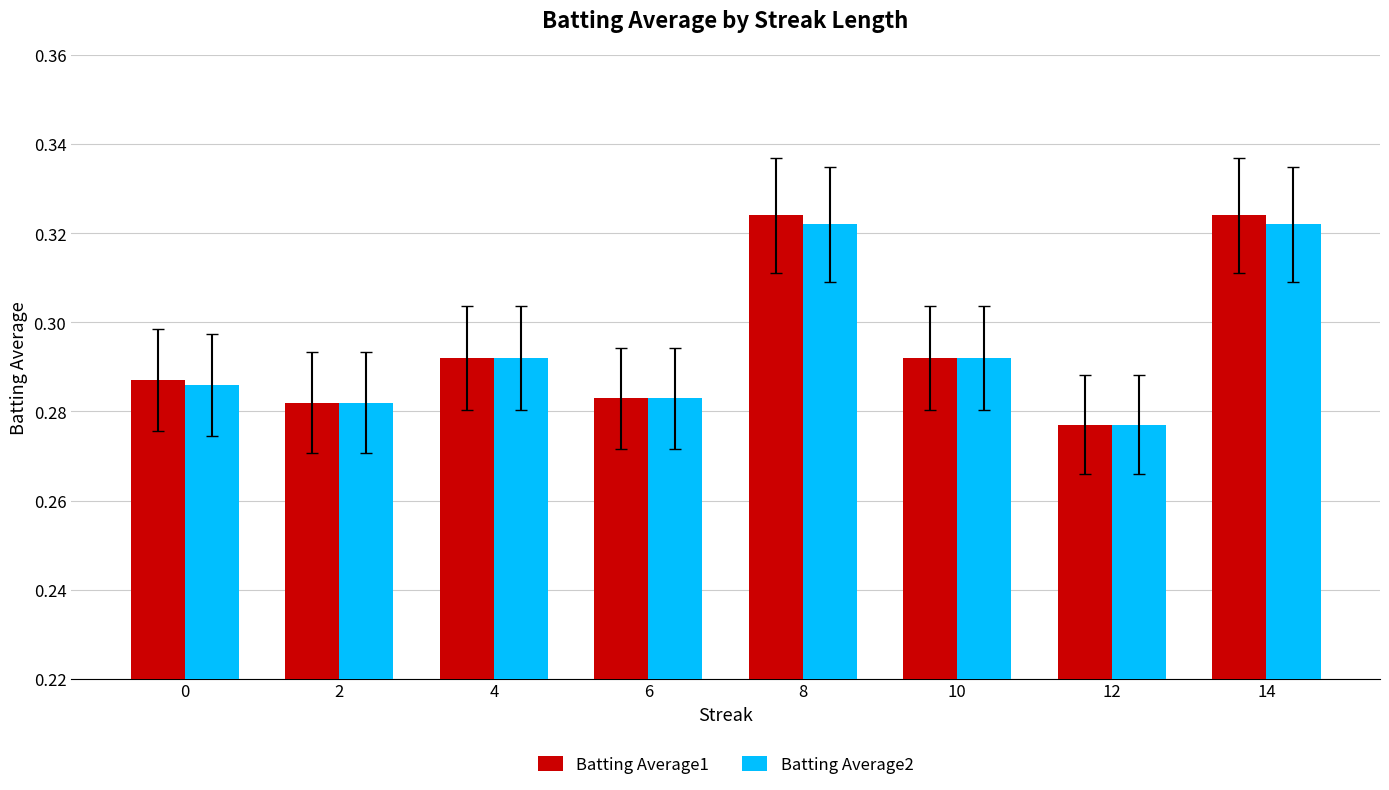

Is it true that Batting Average1 equals 0.1 at 2?

False